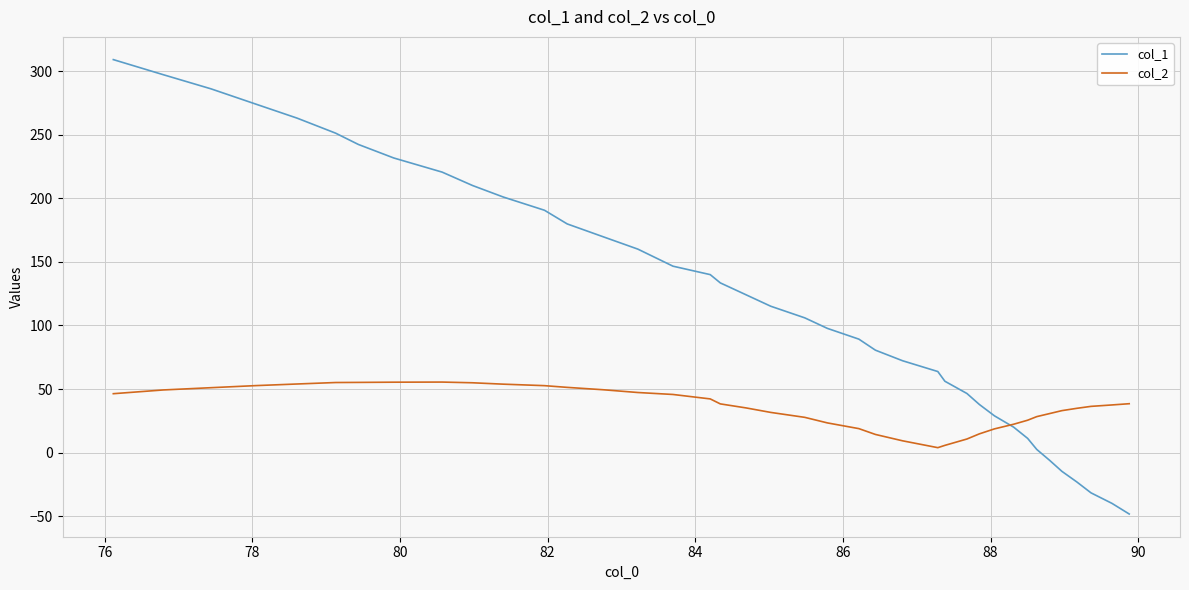

Which series has the largest total across all categories?

col_1